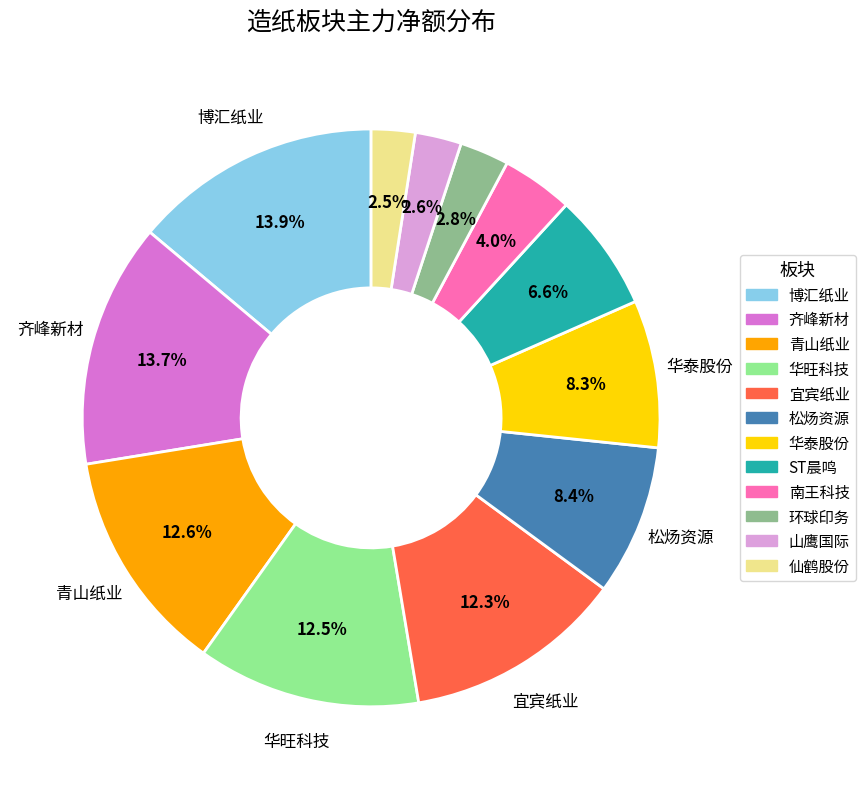

How many segments does this pie chart have?

12